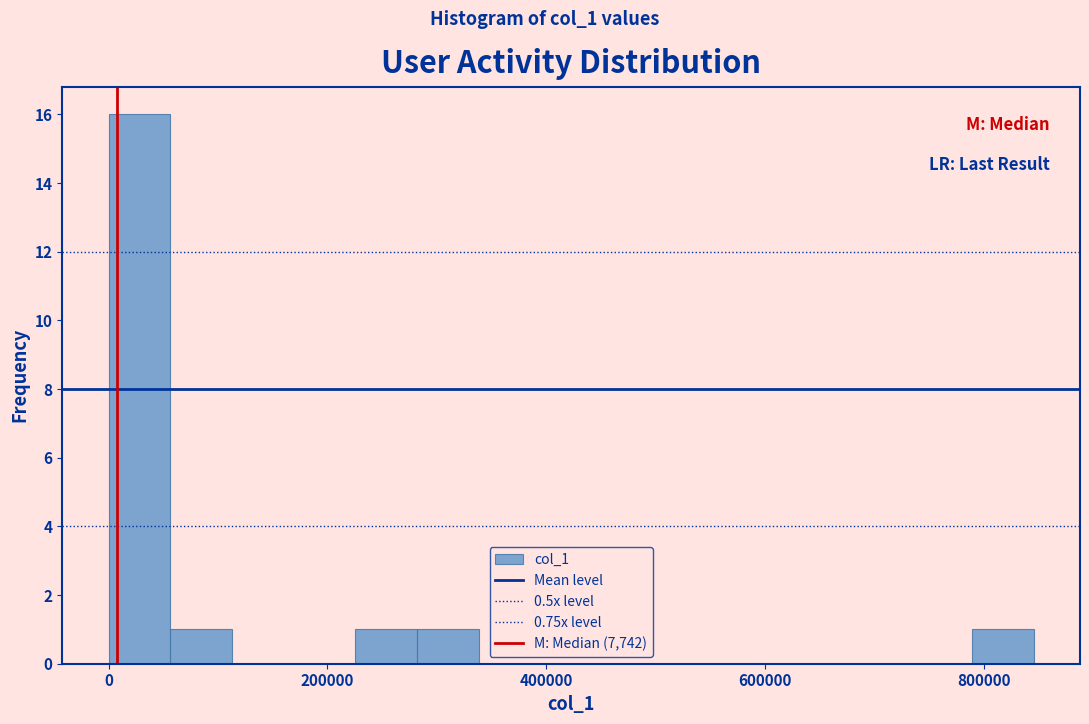

Read against the x-axis, roughly where is the centre of the tallest bar?

20000